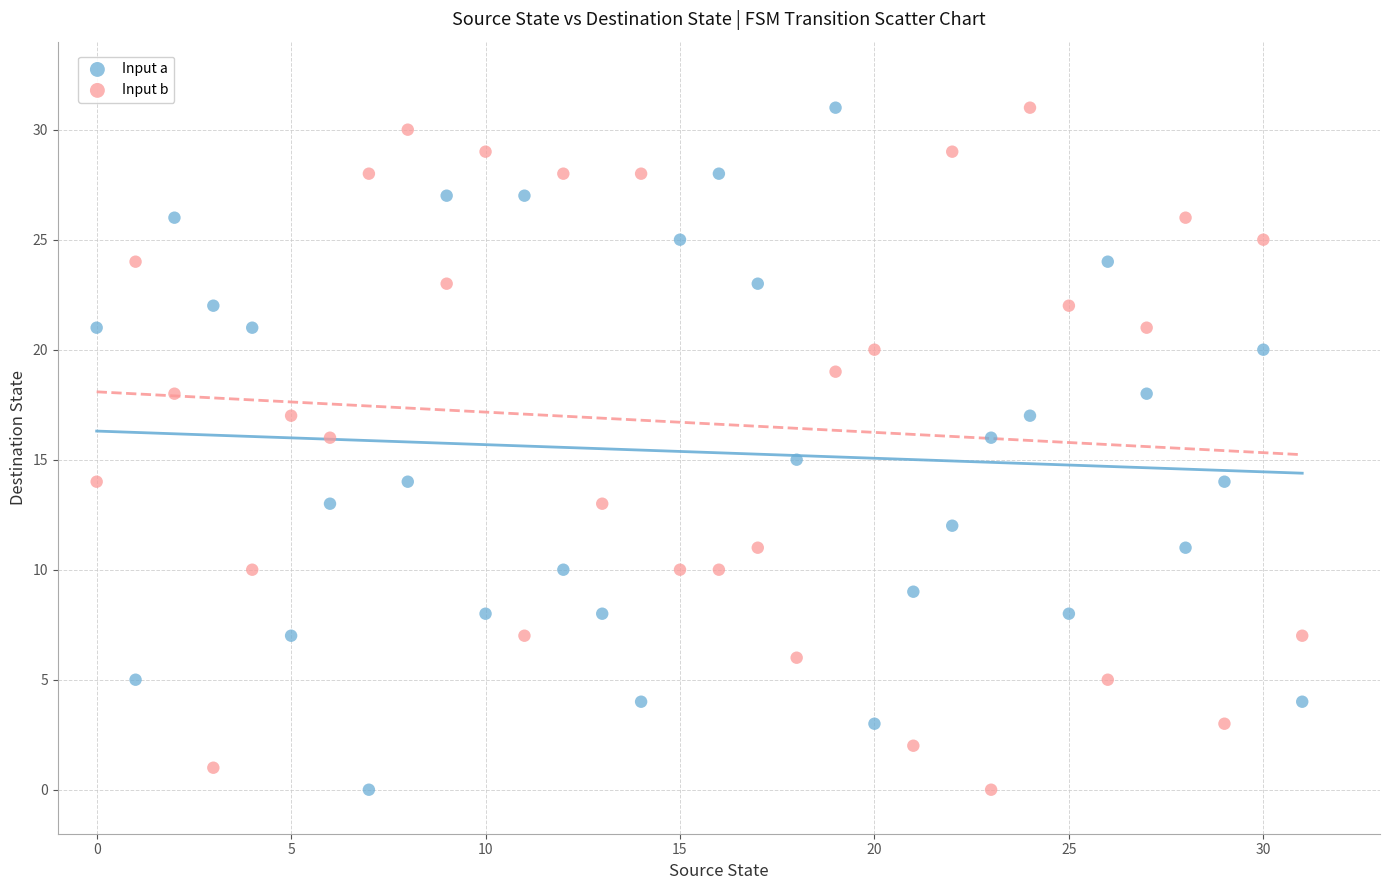

Across all data points, what is the range of Y values (max minus min)?

31